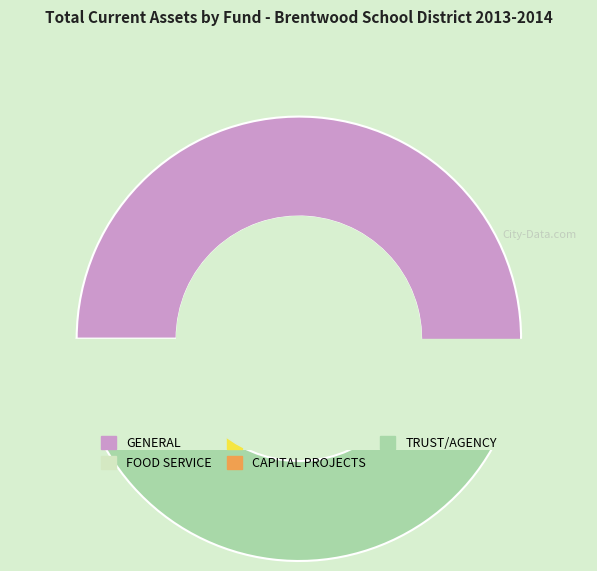

To the nearest percent, what is the difference between the FOOD SERVICE and CAPITAL PROJECTS slice percentages?

1%